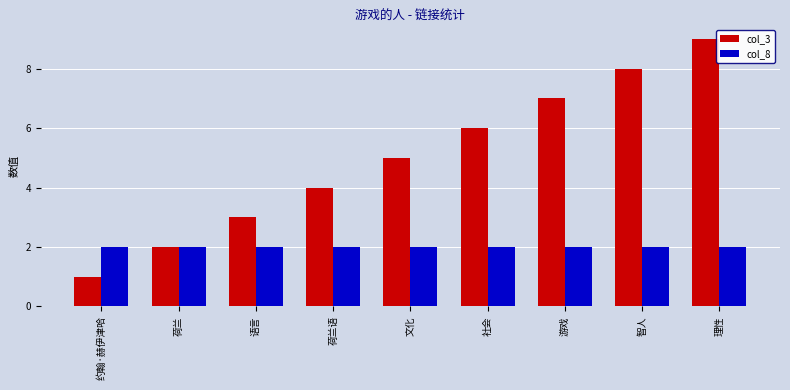

Reading right to left, what are all the values shown in this chart?

col_3: 9	8	7	6	5	4	3	2	1
col_8: 2	2	2	2	2	2	2	2	2